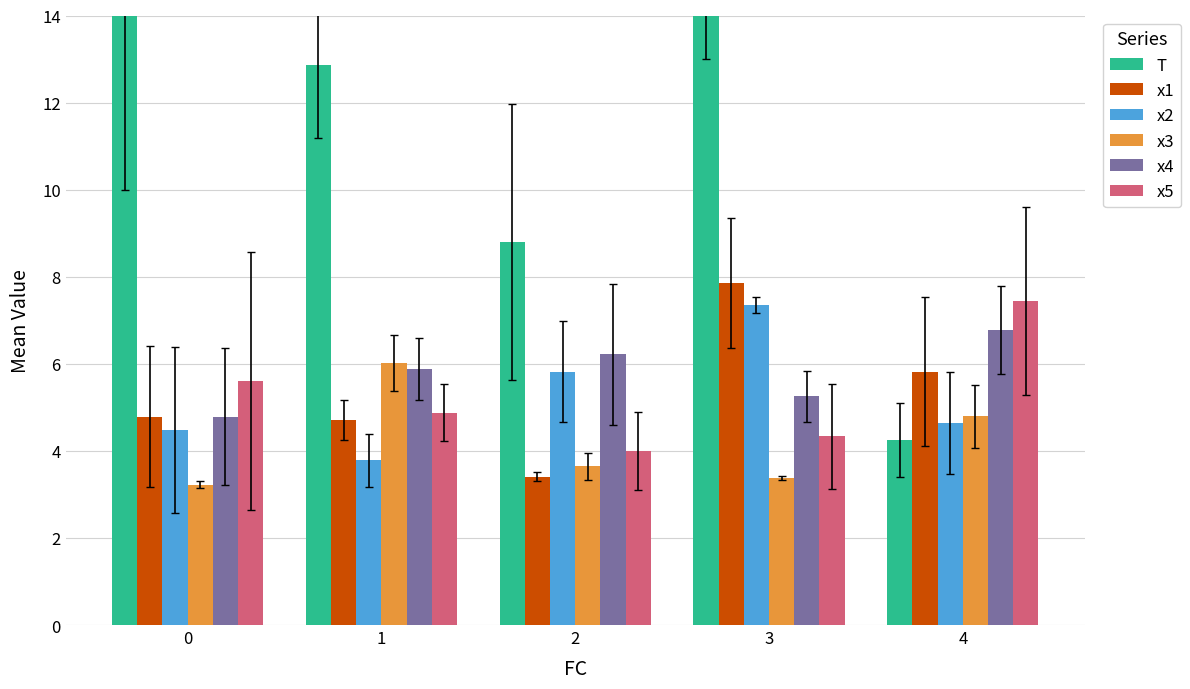

What value does the x4 series have at 2?

6.2